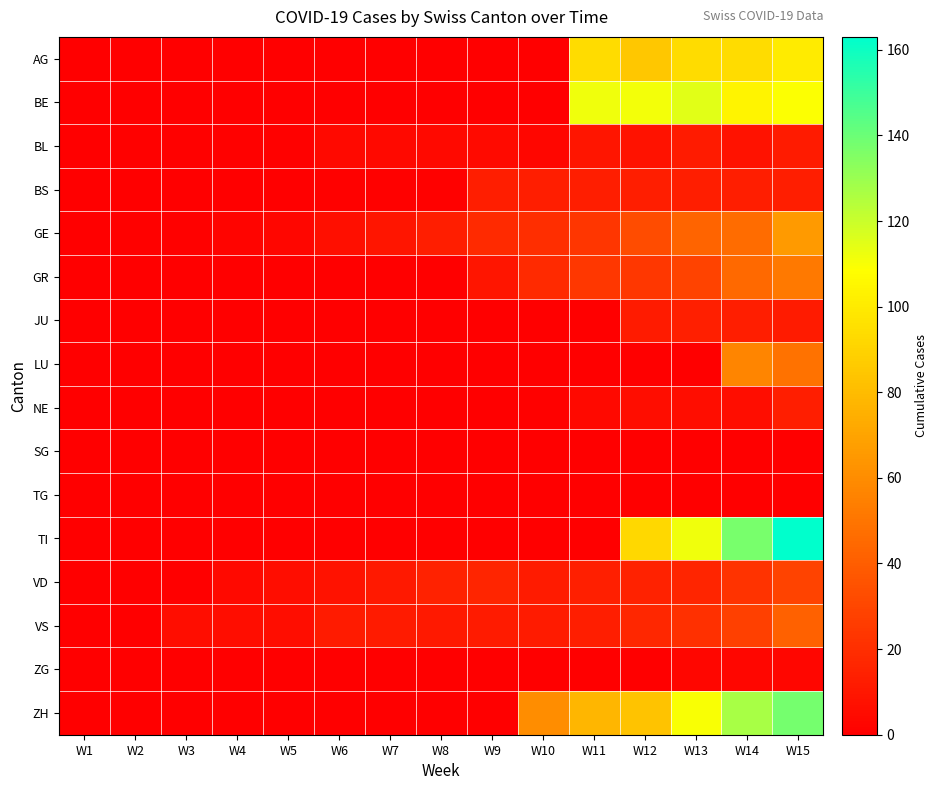

Count the number of categories in the chart.

15